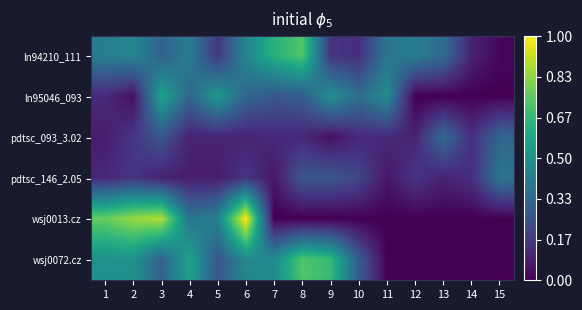

What is the difference between the highest and lowest values at 15?

0.4